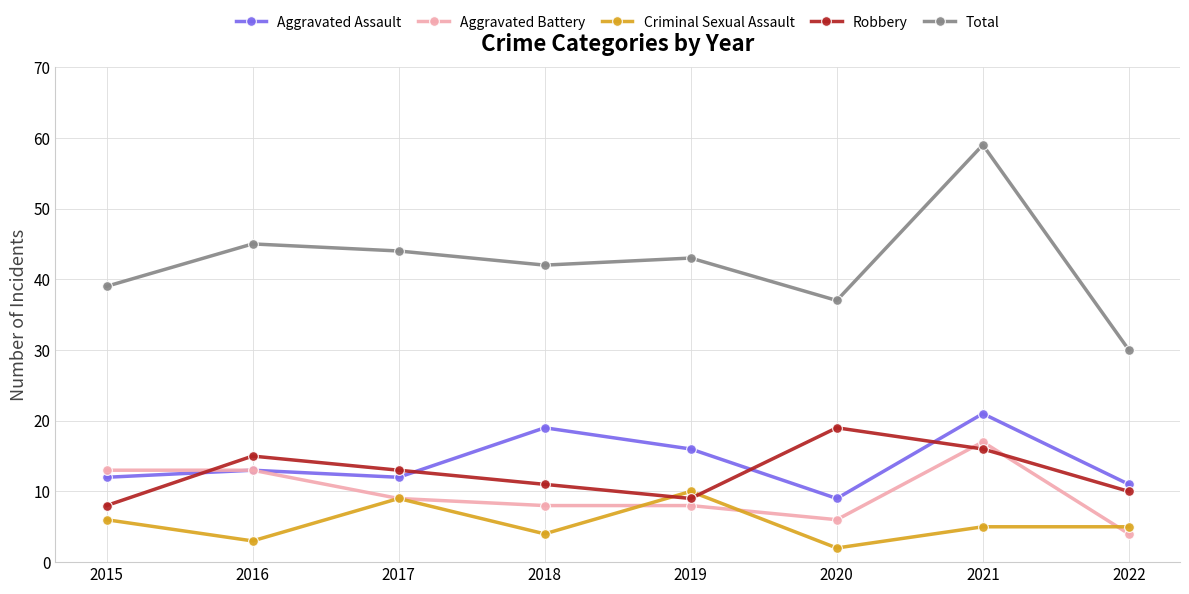

Reading right to left, transcribe all the data shown in this chart.

Aggravated Assault: 11	21	9	16	19	12	13	12
Aggravated Battery: 4	17	6	8	8	9	13	13
Criminal Sexual Assault: 5	5	2	10	4	9	3	6
Robbery: 10	16	19	9	11	13	15	8
Total: 30	59	37	43	42	44	45	39